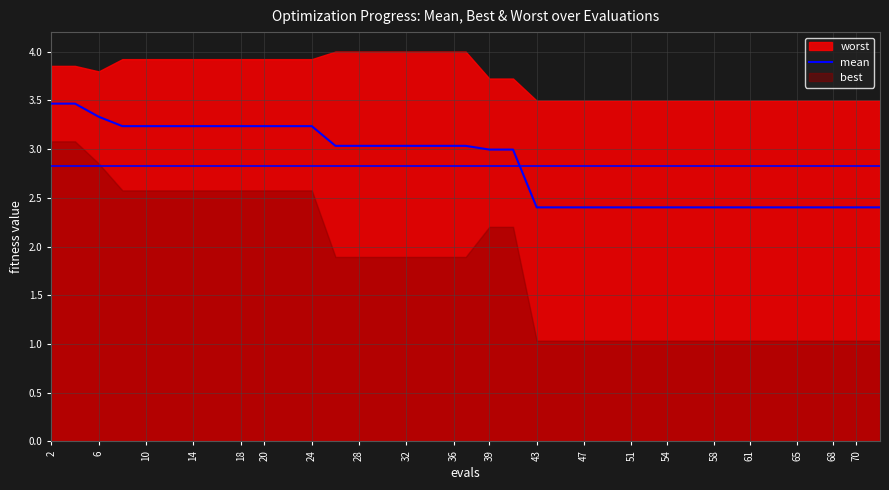

The mean series shows 5.3 at 6. True or false?

False